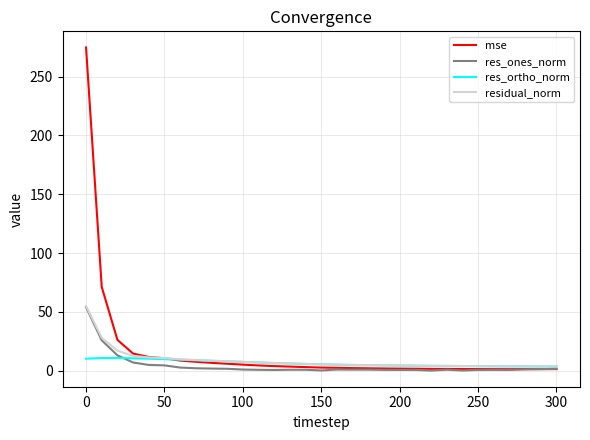

What is the highest value of the res_ones_norm series?

54.0